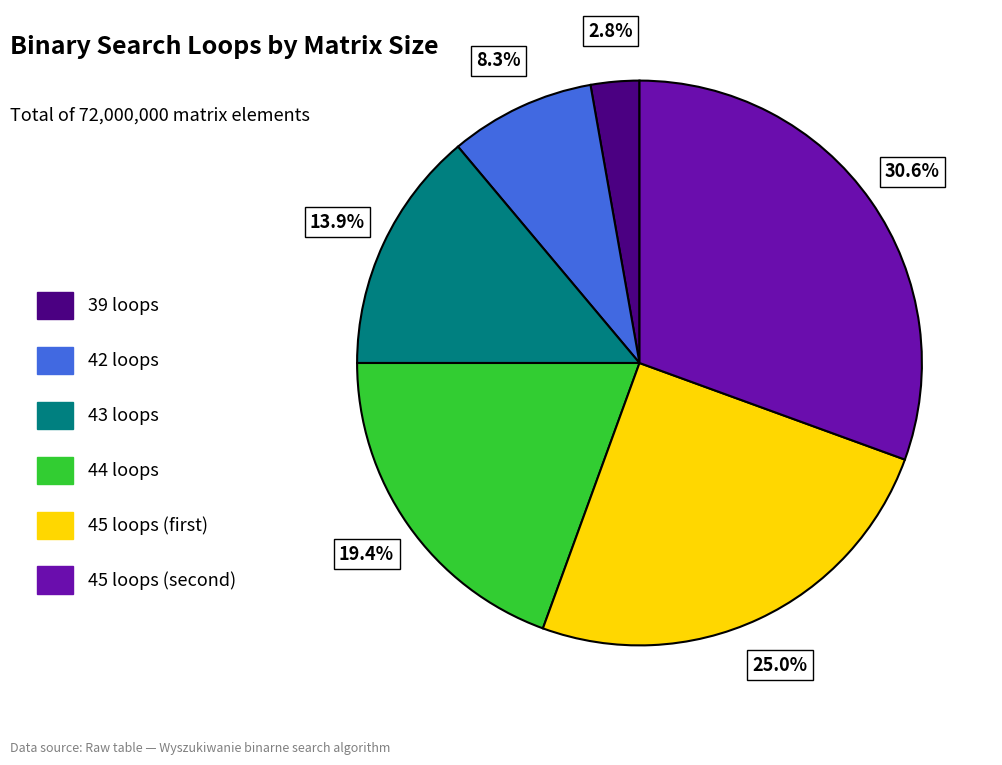

Which slice is the smallest?

39 loops